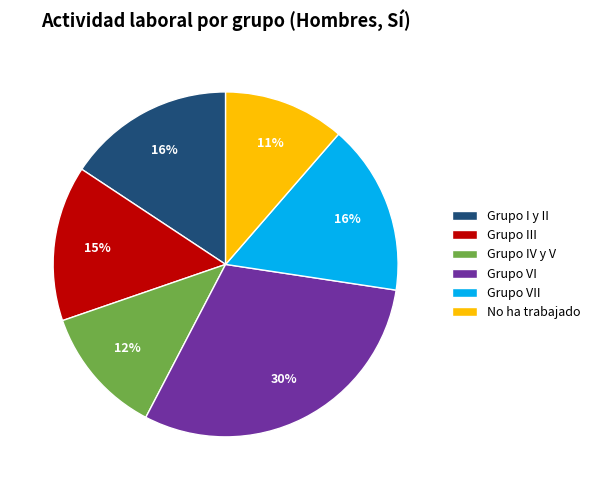

Does any single category account for the majority?

No